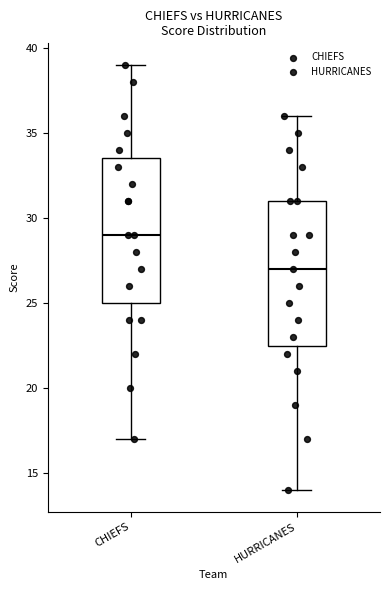

Reading left to right, read every box against the y-axis: the position of its median line, the range the box covers, and the ends of its whiskers. The values are not printed on the chart, so give them approximately, as read against the axis.

CHIEFS: median 29.0, box 25.0 to 33.5, whiskers 17.0 to 39.0
HURRICANES: median 27.0, box 22.5 to 31.0, whiskers 14.0 to 36.0